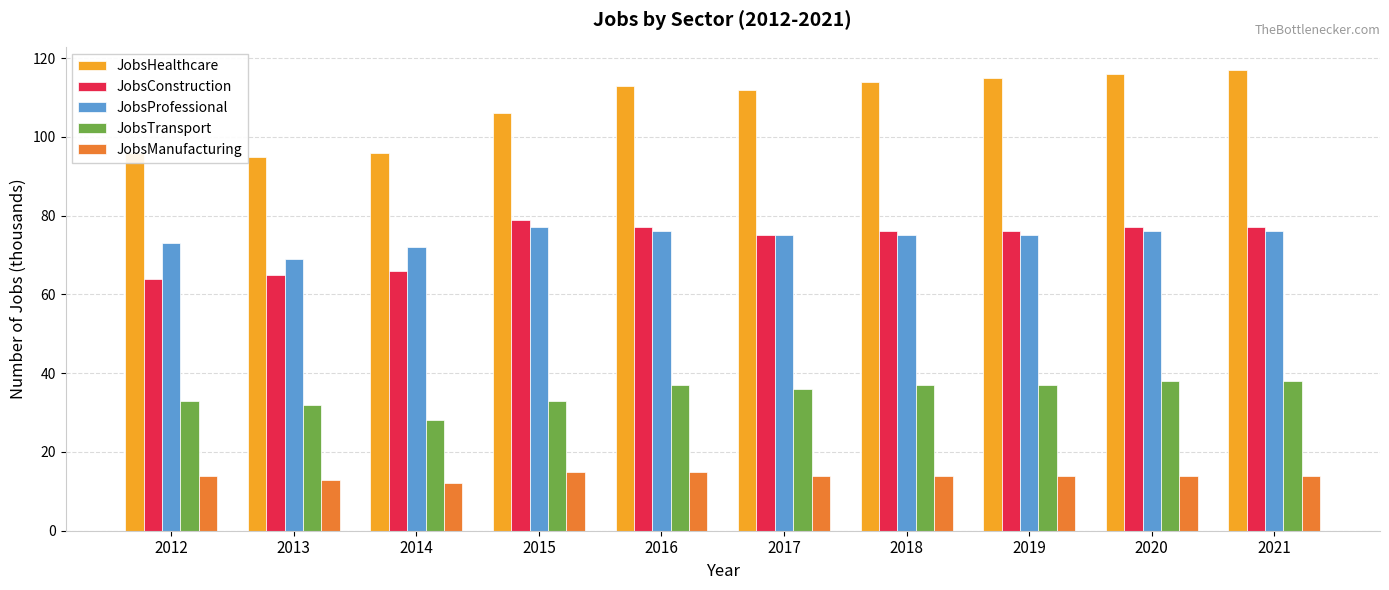

Does the chart contain any negative values?

No